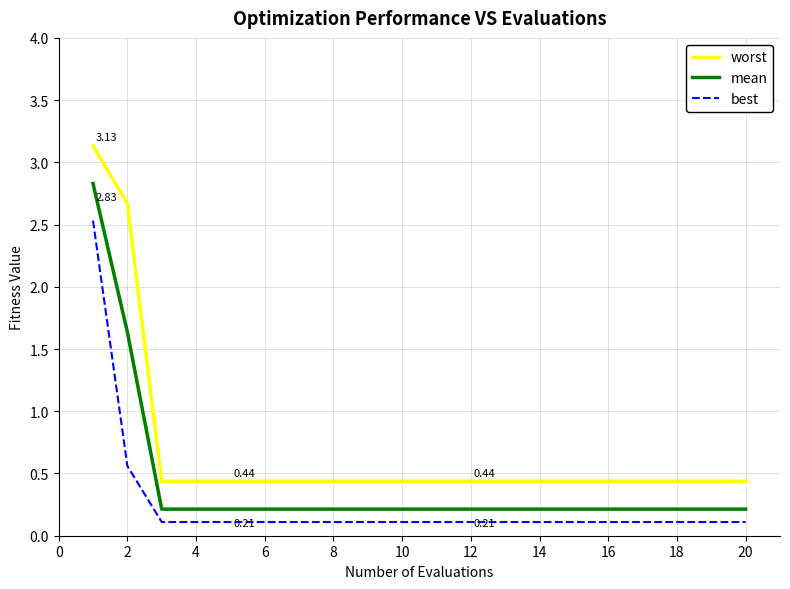

What is the difference between the maximum and second lowest values in the mean series?

2.6